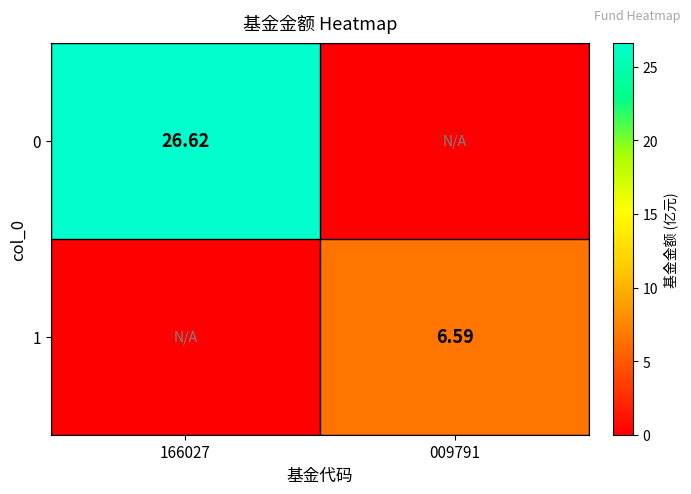

Is the value of 0 at 166027 greater than the value of 1 at 009791?

Yes